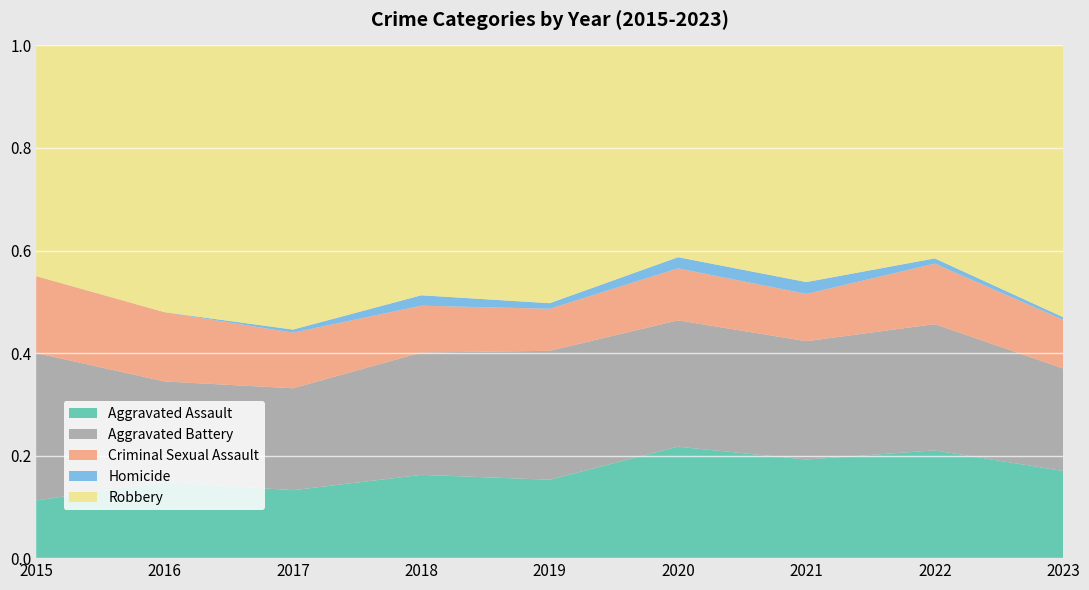

Reading left to right, transcribe all the data shown in this chart.

Aggravated Assault: 9	22	22	32	28	30	25	41	34
Aggravated Battery: 23	29	33	47	46	34	30	48	40
Criminal Sexual Assault: 12	20	18	18	15	14	12	23	19
Homicide: 0	0	1	4	2	3	3	2	1
Robbery: 36	77	92	96	92	57	60	81	106